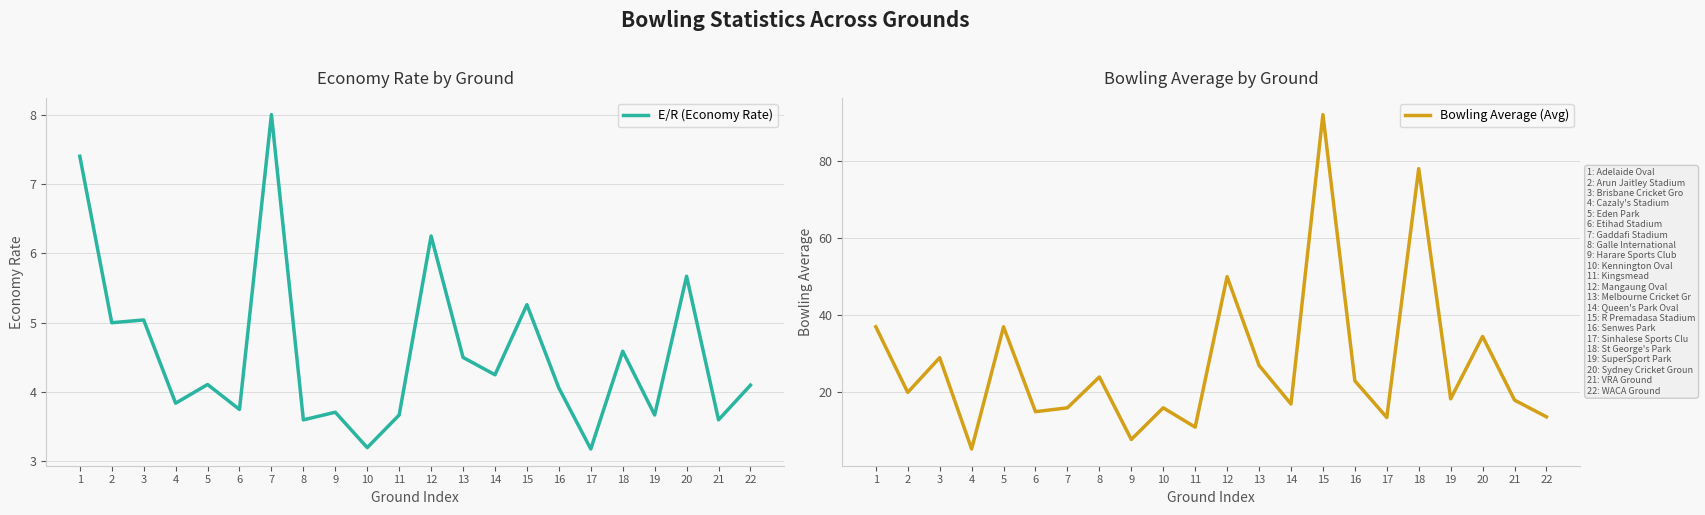

What is the greatest value displayed?

92.0